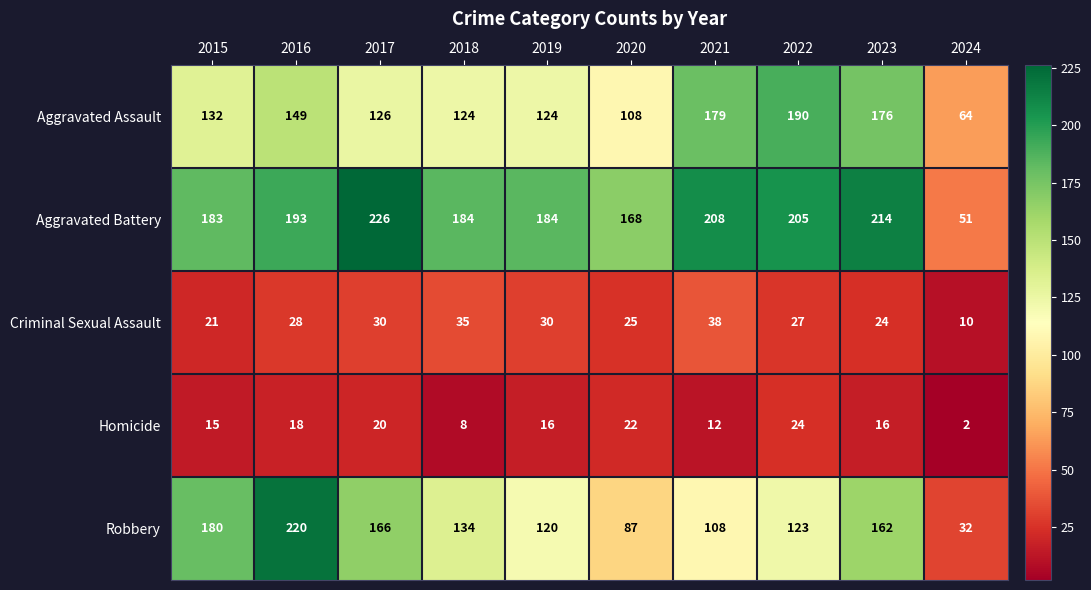

Count the number of data series in this chart.

5